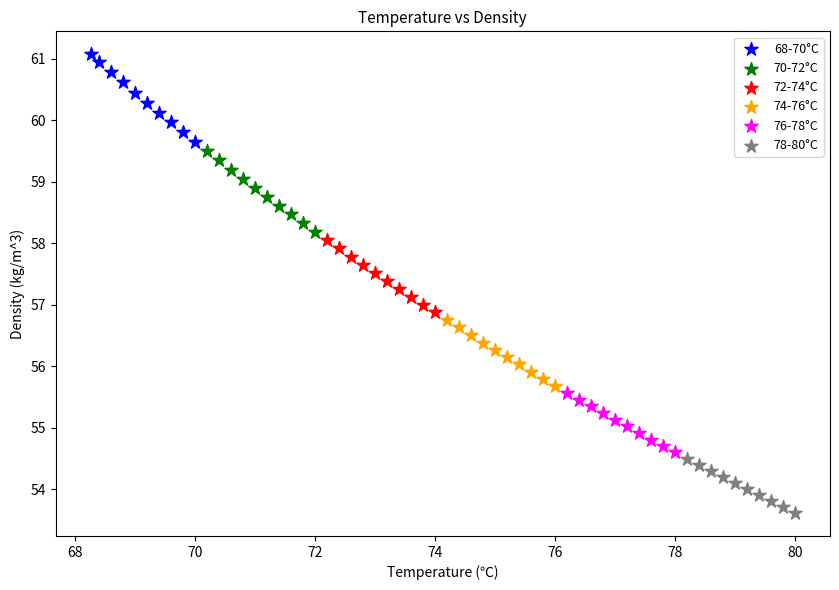

Which series reaches the minimum Y coordinate?

78-80°C